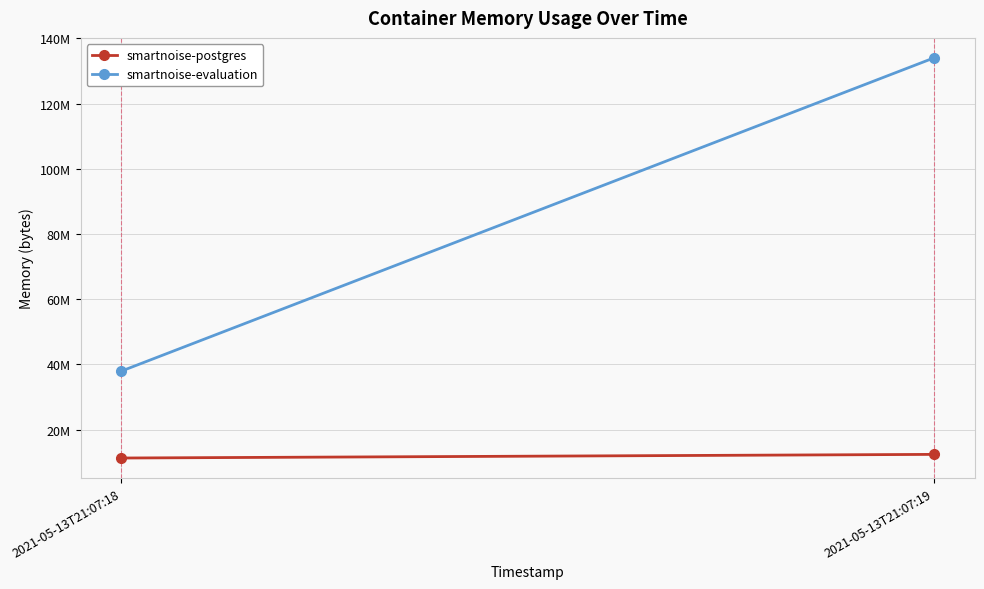

At which label is smartnoise-evaluation closest to 85958656?

2021-05-13T21:07:18